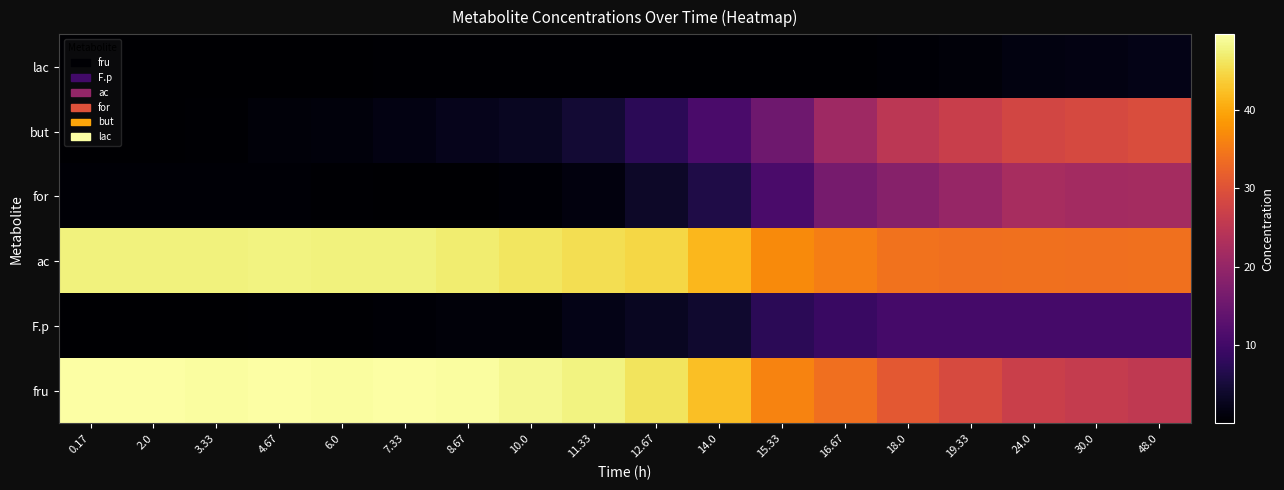

Reading left to right, transcribe all the data shown in this chart.

fru: 0.17=49.5	2.0=49.5	3.33=49.4	4.67=49.6	6.0=49.4	7.33=49.6	8.67=49.4	10.0=48.6	11.33=47.7	12.67=46.1	14.0=42.4	15.33=36.2	16.67=33.9	18.0=31.0	19.33=28.8	24.0=26.9	30.0=26.1	48.0=25.5
F.p: 0.17=0.0	2.0=0.1	3.33=0.1	4.67=0.3	6.0=0.4	7.33=0.5	8.67=0.8	10.0=0.8	11.33=1.9	12.67=3.0	14.0=4.2	15.33=7.4	16.67=9.0	18.0=10.4	19.33=10.4	24.0=10.4	30.0=10.4	48.0=10.4
ac: 0.17=47.6	2.0=47.6	3.33=47.7	4.67=47.8	6.0=47.6	7.33=47.5	8.67=46.9	10.0=46.3	11.33=45.4	12.67=44.7	14.0=41.7	15.33=36.9	16.67=35.6	18.0=34.2	19.33=33.8	24.0=34.1	30.0=33.9	48.0=34.1
for: 0.17=0.5	2.0=0.5	3.33=0.4	4.67=0.4	6.0=0.3	7.33=0.1	8.67=0.2	10.0=0.4	11.33=1.4	12.67=3.5	14.0=6.1	15.33=11.0	16.67=16.5	18.0=18.3	19.33=20.3	24.0=22.4	30.0=21.8	48.0=22.0
but: 0.17=0.1	2.0=0.2	3.33=0.4	4.67=0.8	6.0=1.1	7.33=1.6	8.67=2.3	10.0=3.1	11.33=4.6	12.67=7.4	14.0=11.0	15.33=15.5	16.67=21.2	18.0=24.9	19.33=26.6	24.0=28.0	30.0=28.6	48.0=29.3
lac: 0.17=0.1	2.0=0.1	3.33=0.1	4.67=0.2	6.0=0.2	7.33=0.2	8.67=0.2	10.0=0.2	11.33=0.2	12.67=0.3	14.0=0.2	15.33=0.2	16.67=0.3	18.0=0.5	19.33=0.8	24.0=1.4	30.0=1.7	48.0=2.1